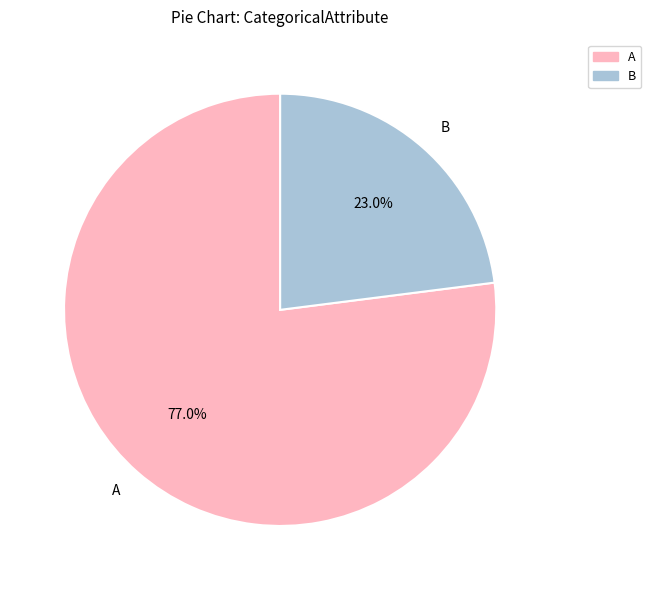

Rank the categories by value from highest to lowest.

A, B